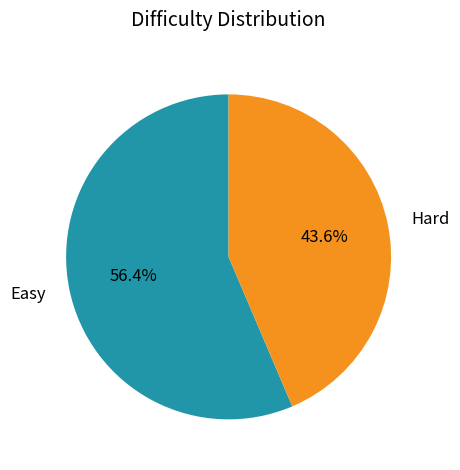

Does any single category account for the majority?

Yes